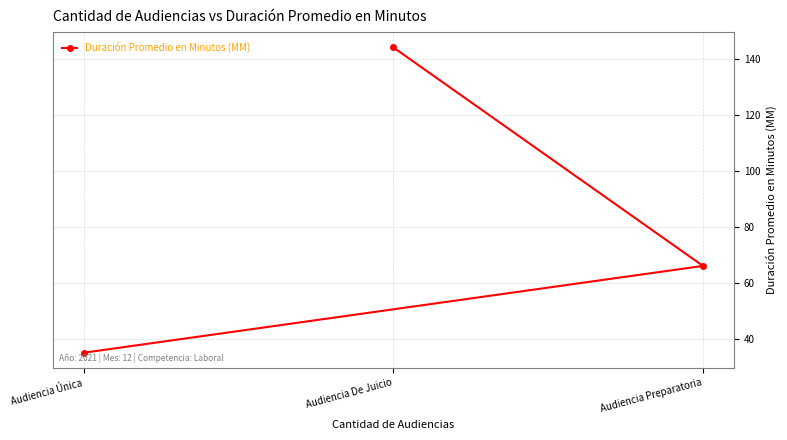

What is the change in value from Audiencia Preparatoria to Audiencia De Juicio?

+78